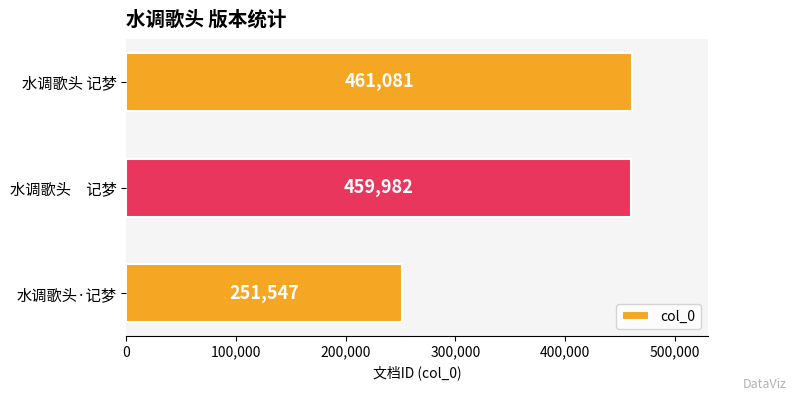

List the labels in order of value, largest first.

水调歌头 记梦, 水调歌头　记梦, 水调歌头·记梦